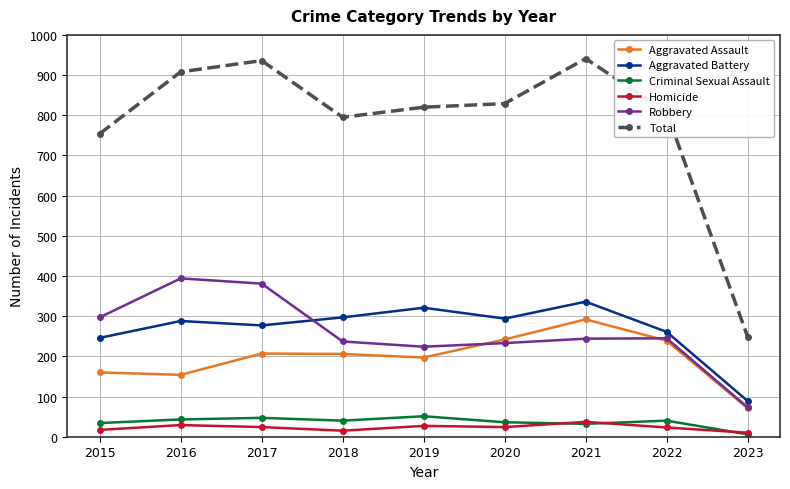

What is the lowest value of the Total series?

249